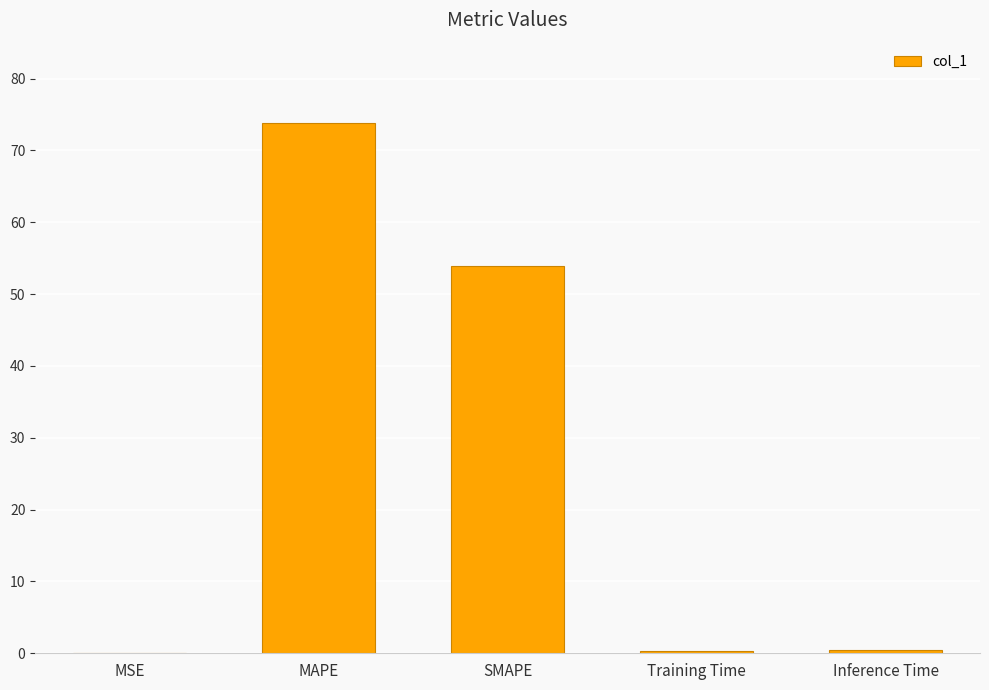

True or false: the data shows 73.8 at MAPE.

True